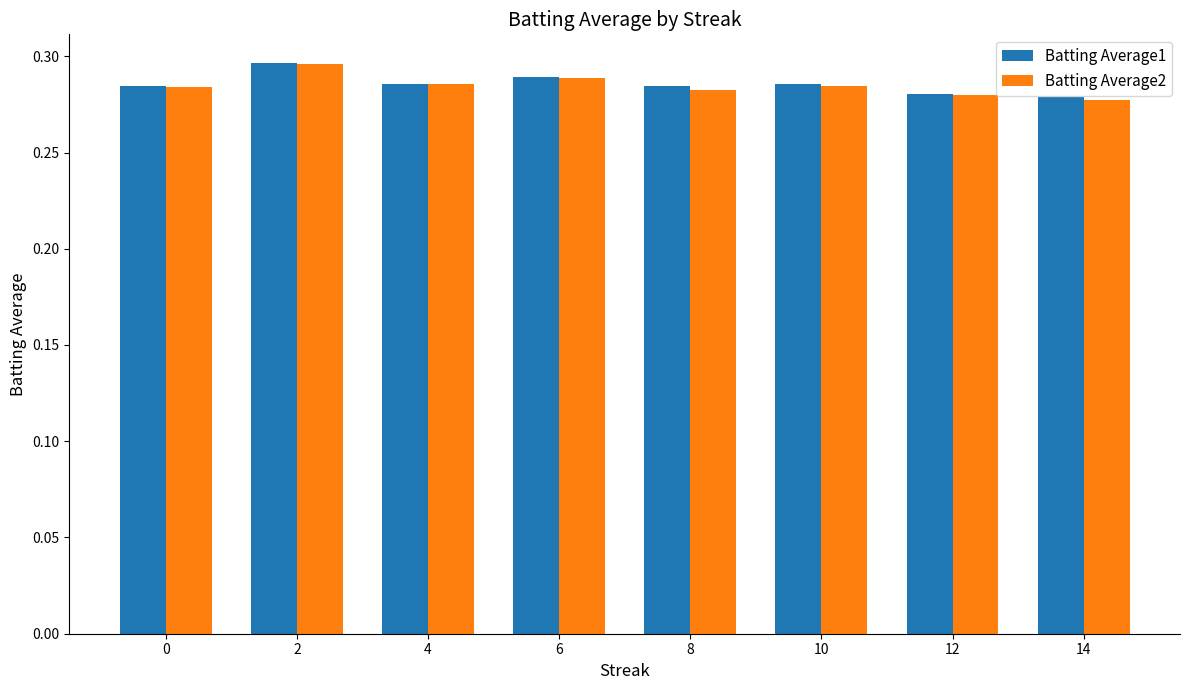

How many groups of bars are there?

8